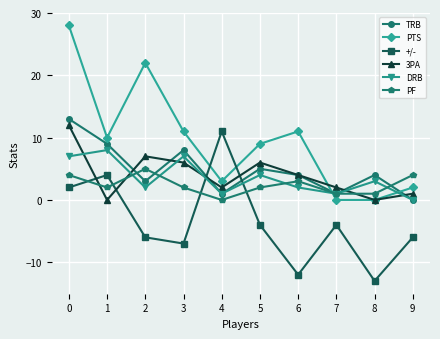

Which series has the widest spread of values?

PTS